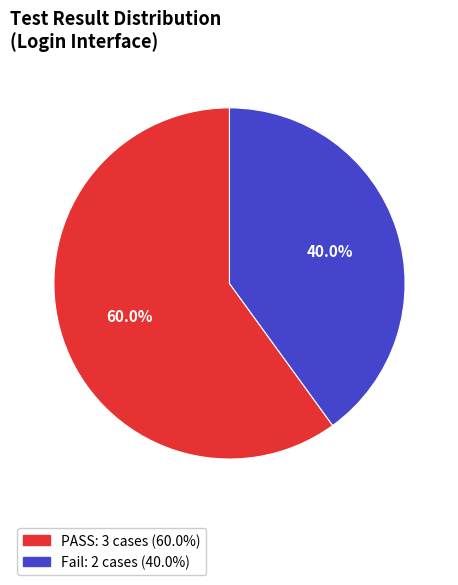

Which has a higher value, Fail or PASS?

PASS